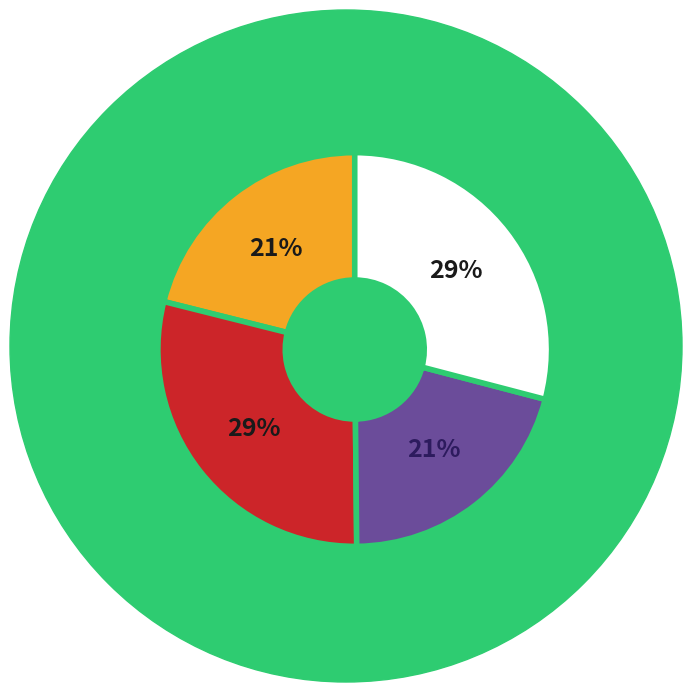

To the nearest percent, what is the average slice percentage?

25%